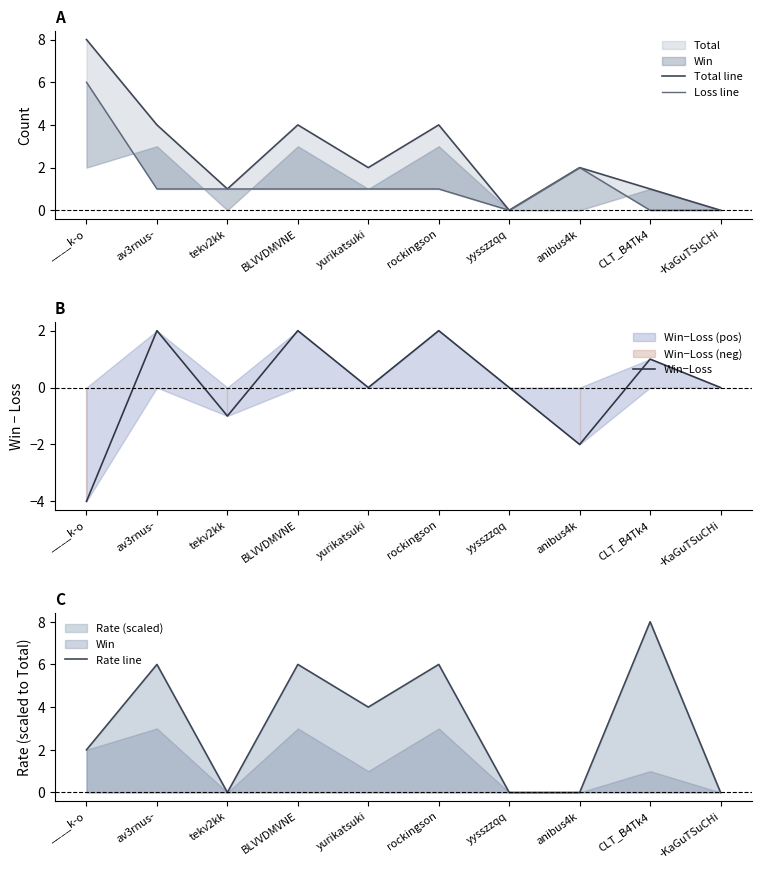

The value of Win−Loss at BLVVDMVNE is 2. True or false?

True